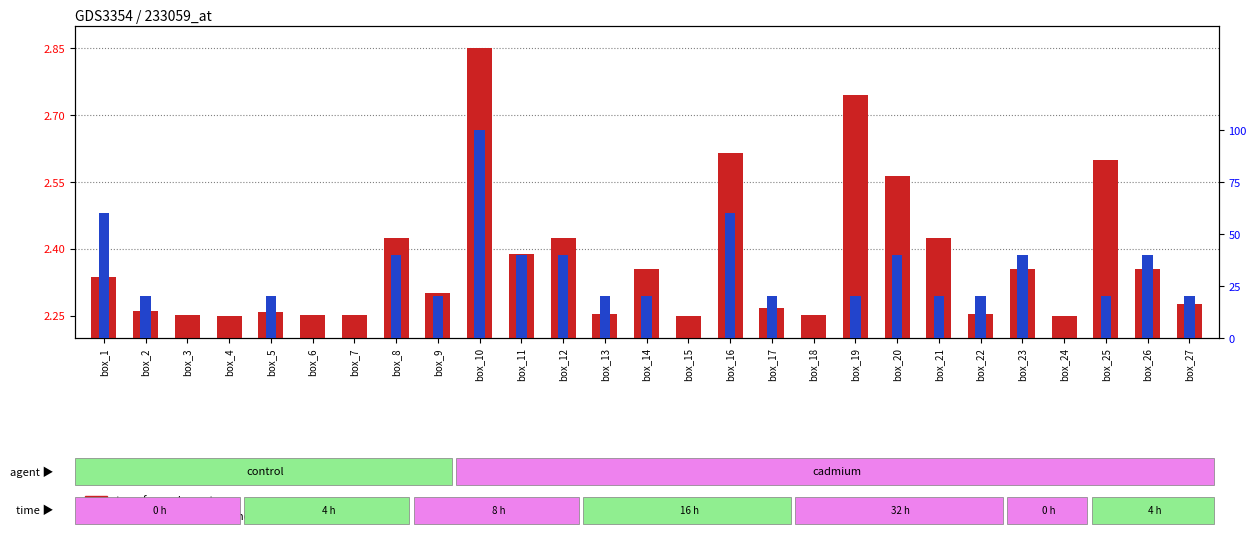

What is the sum of all percentile rank within the sample values?

680.0